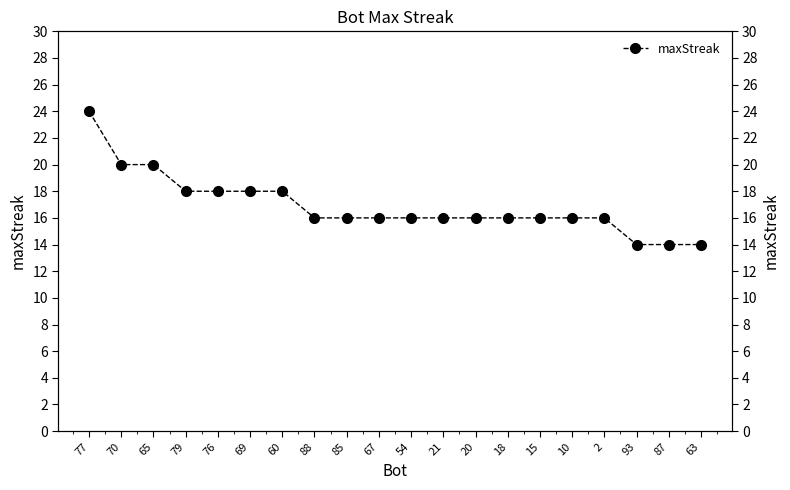

What is the label of the 3rd point from the right?

93